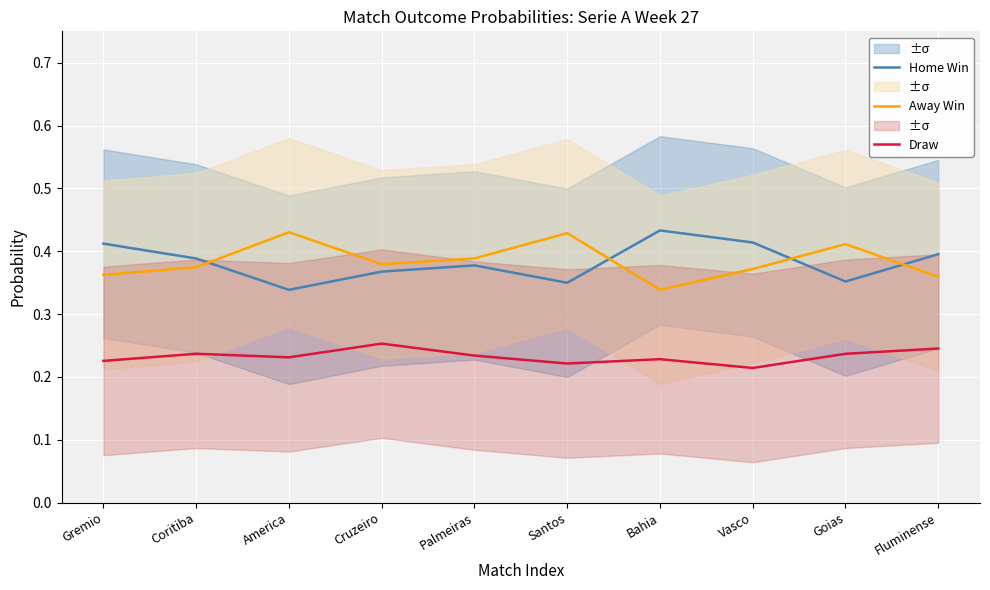

What is the average value of the Home Win series?

0.4